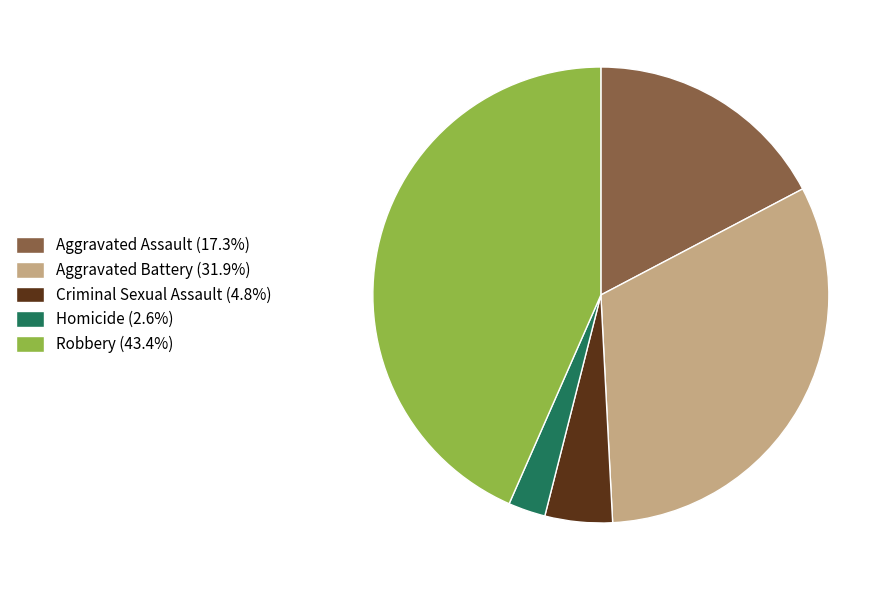

Which category has the biggest portion of the pie?

Robbery